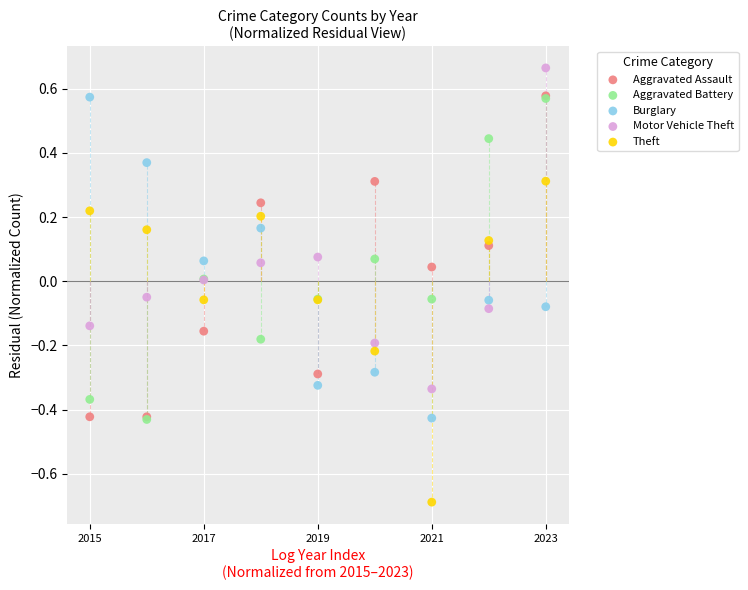

What are all the series names shown in the legend?

Aggravated Assault, Aggravated Battery, Burglary, Motor Vehicle Theft, Theft